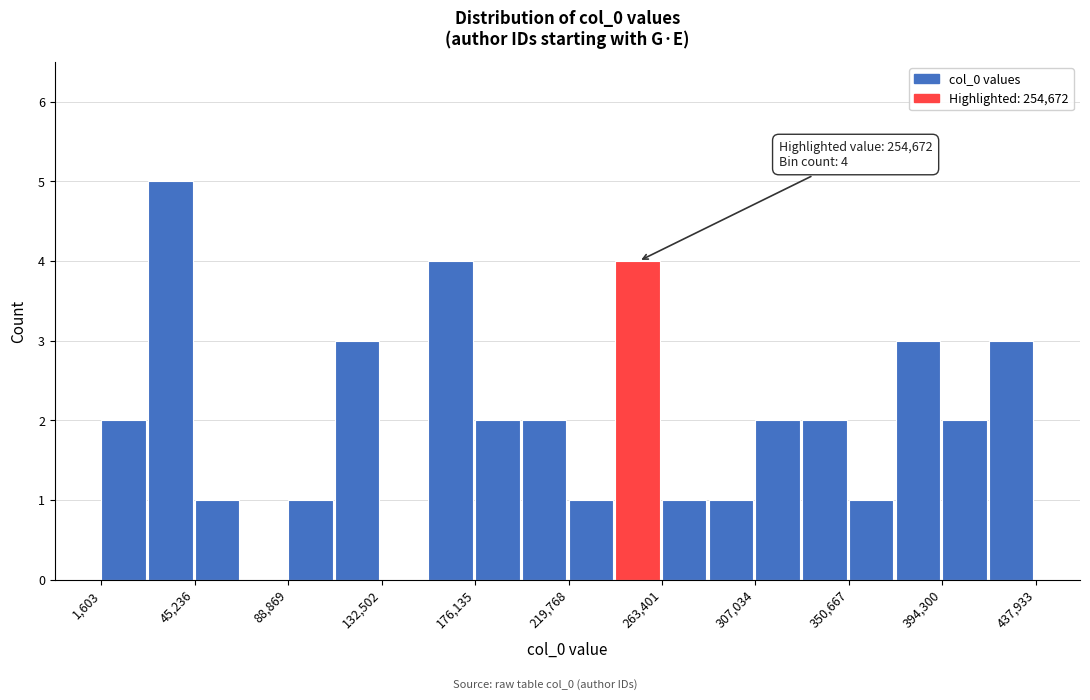

Over which range of the x-axis is the bar tallest?

25000 to 45000